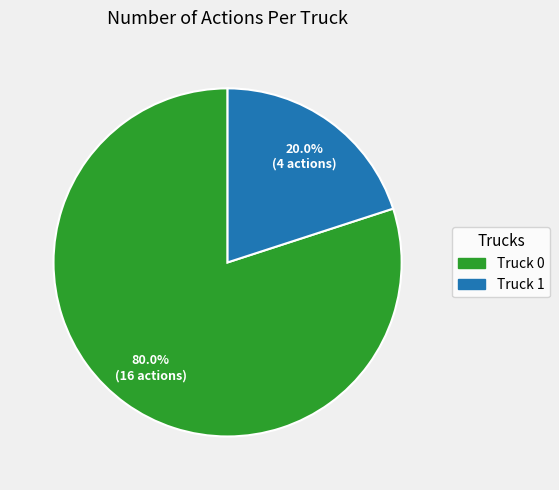

Is it true that Truck 0 is 89% of the pie?

False